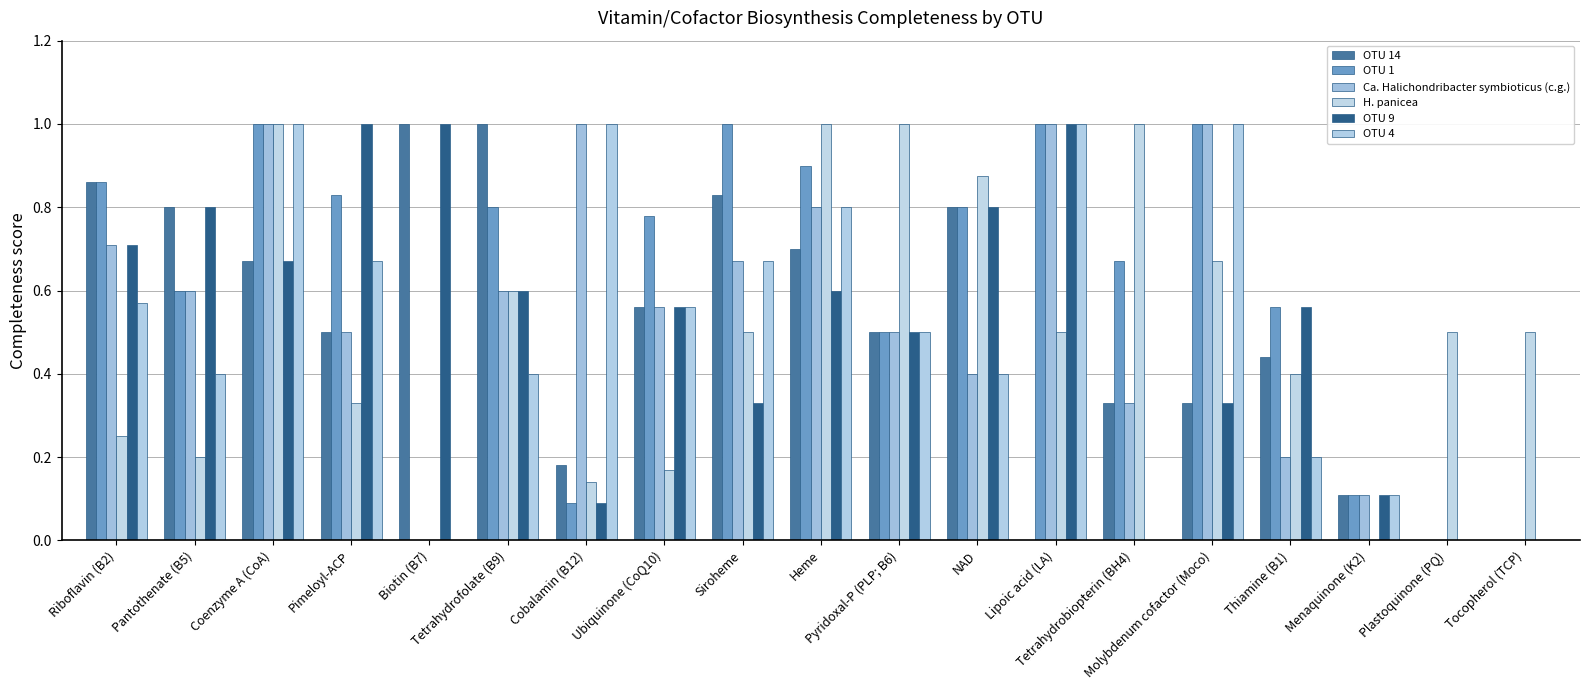

Are the bars horizontal?

No